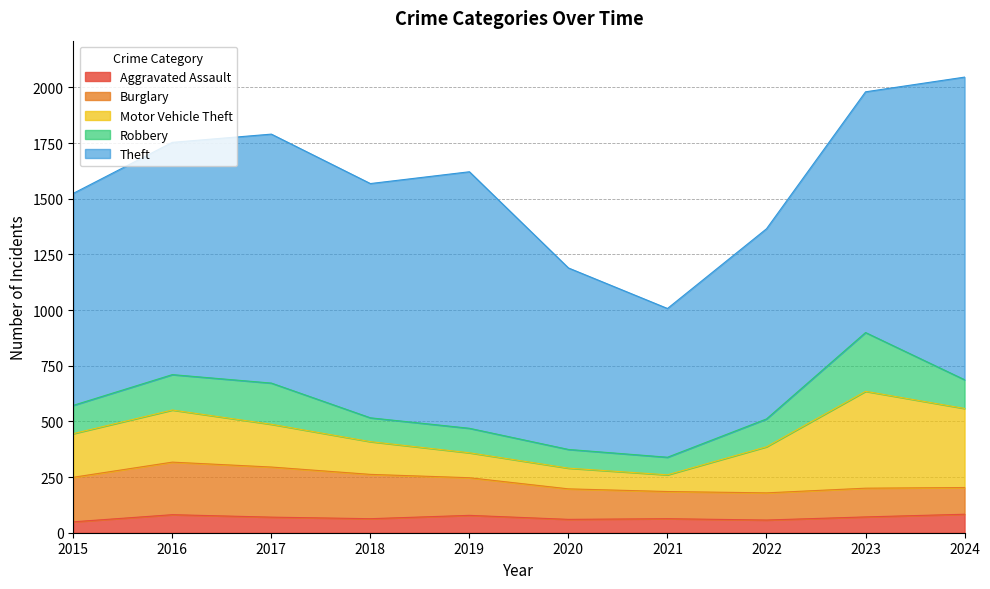

True or false: Burglary and Theft cross at least once.

False